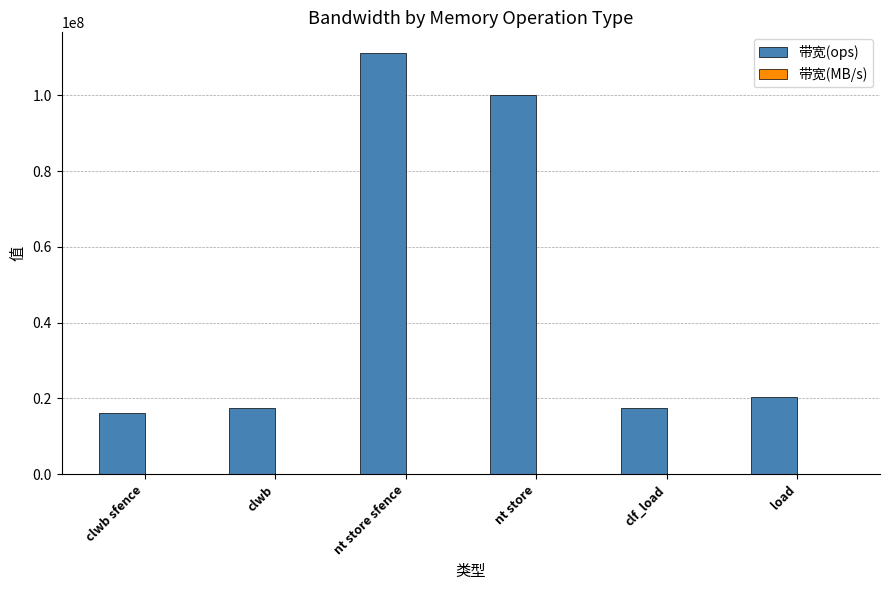

Is it true that 带宽(ops) equals 20408163 at load?

True